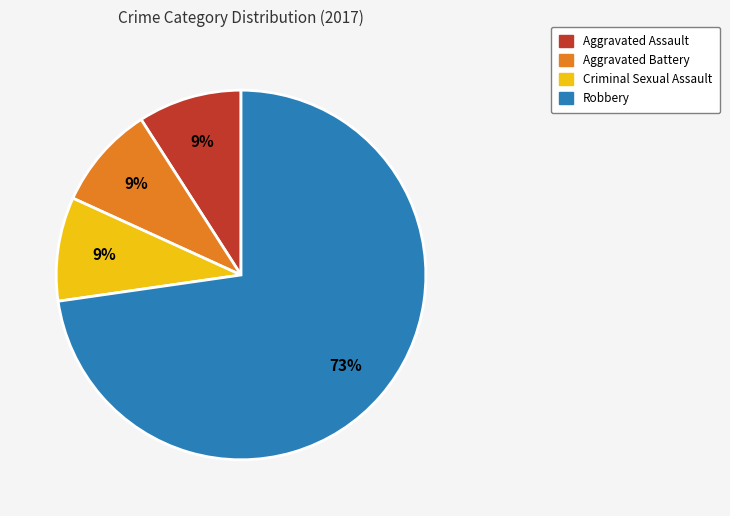

Is there a majority slice in this chart?

Yes